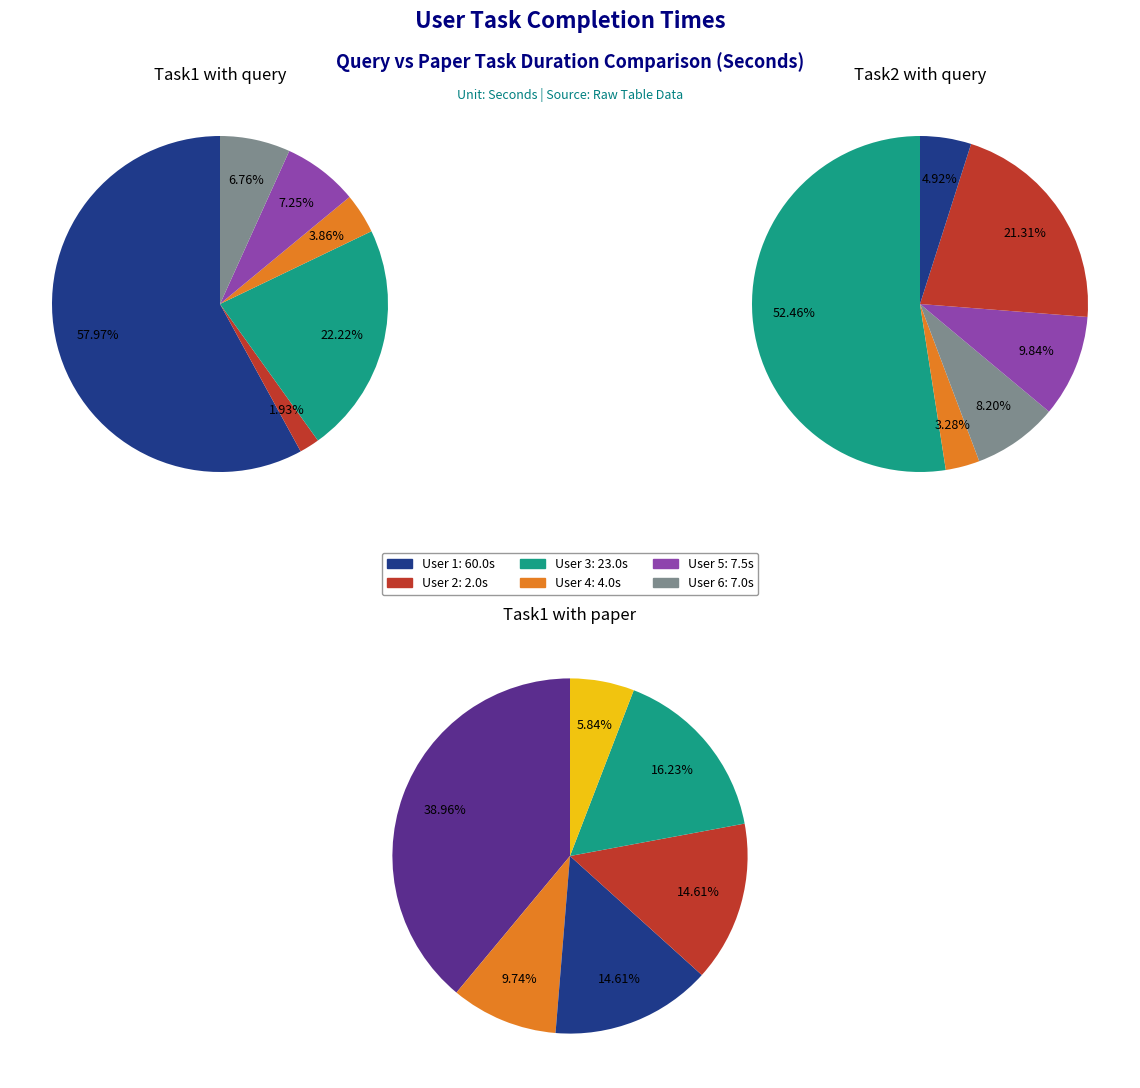

What is the smallest slice in the pie chart?

User 2